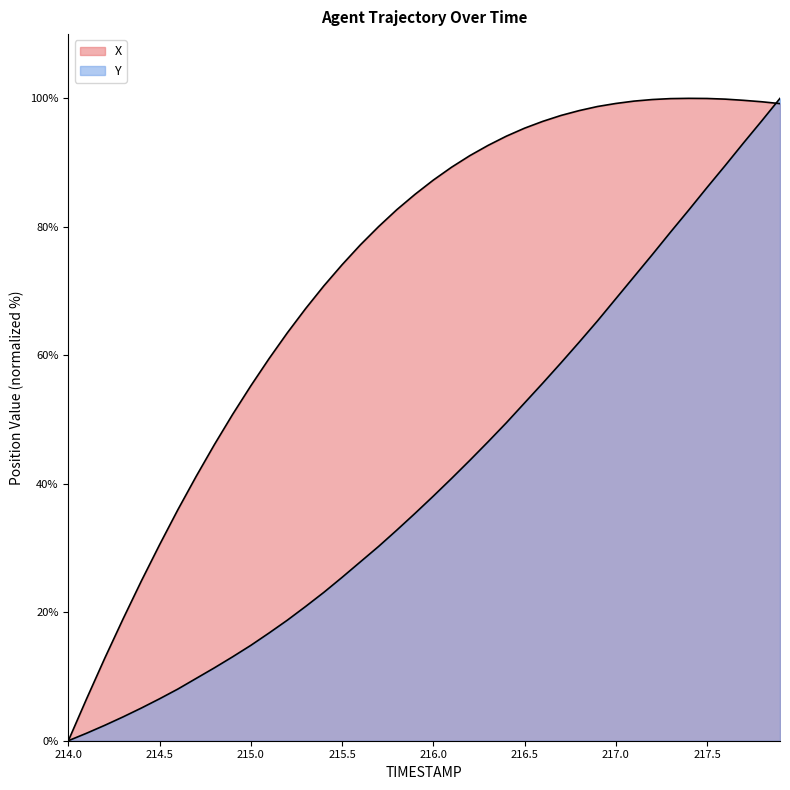

True or false: X has a value of 0.0 at 214.0.

True